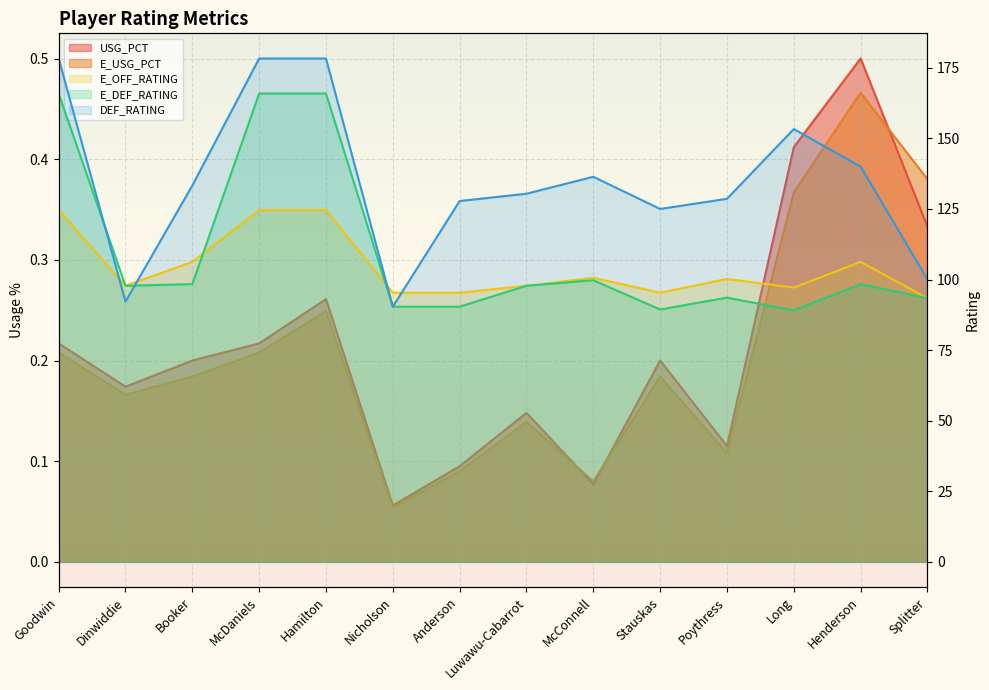

Which series ends up on top after the final intersection of E_USG_PCT and USG_PCT?

E_USG_PCT